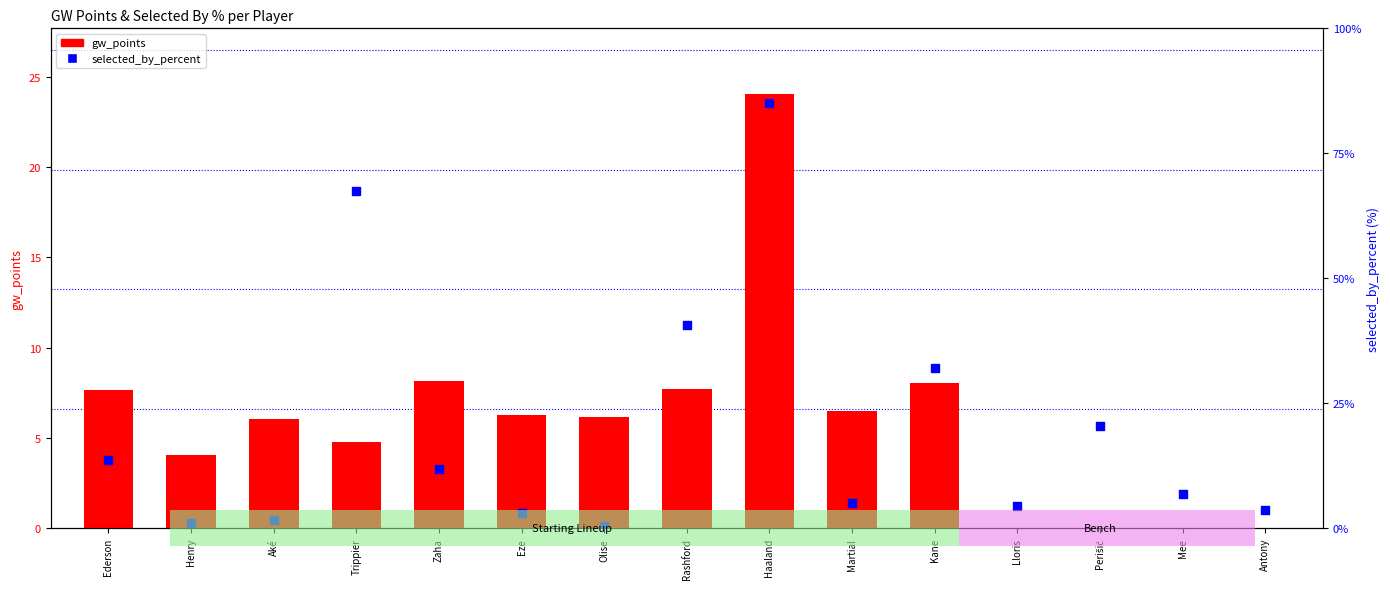

What are all the series names shown in the legend?

gw_points, selected_by_percent